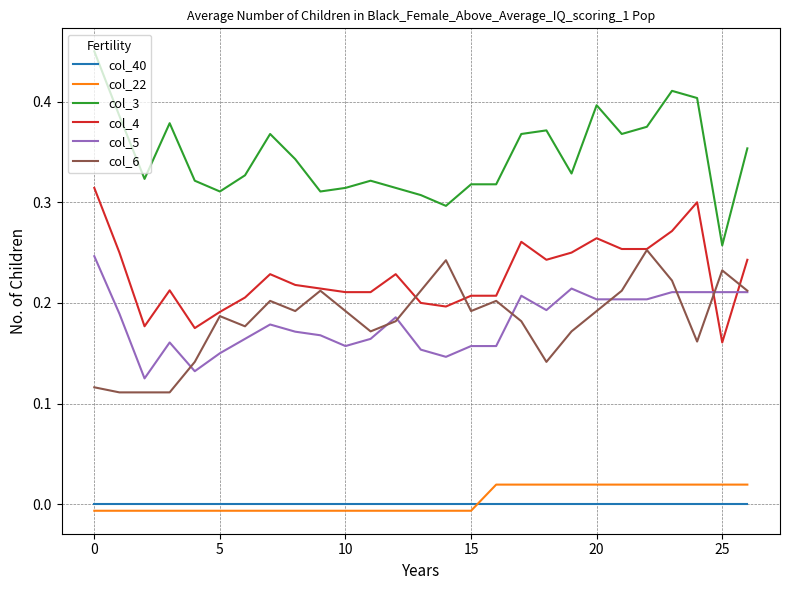

Which series has the largest total across all categories?

col_3